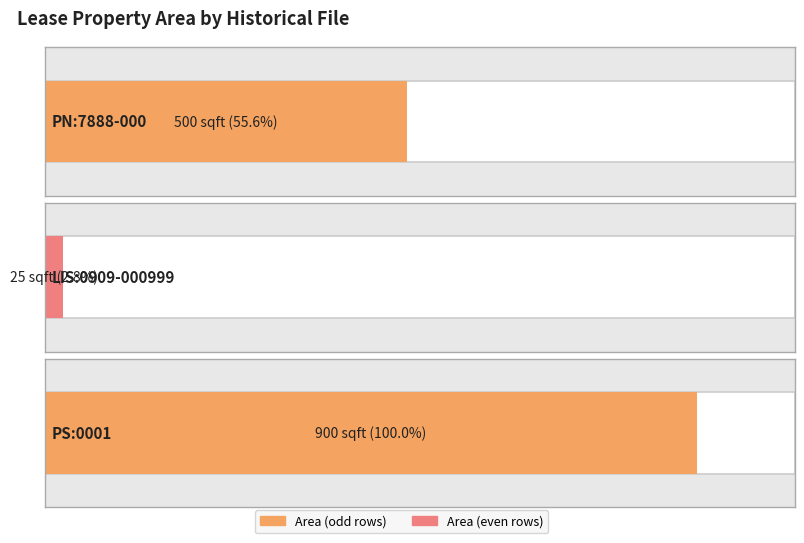

Is it true that the value at PN:7888-000 is 500?

True